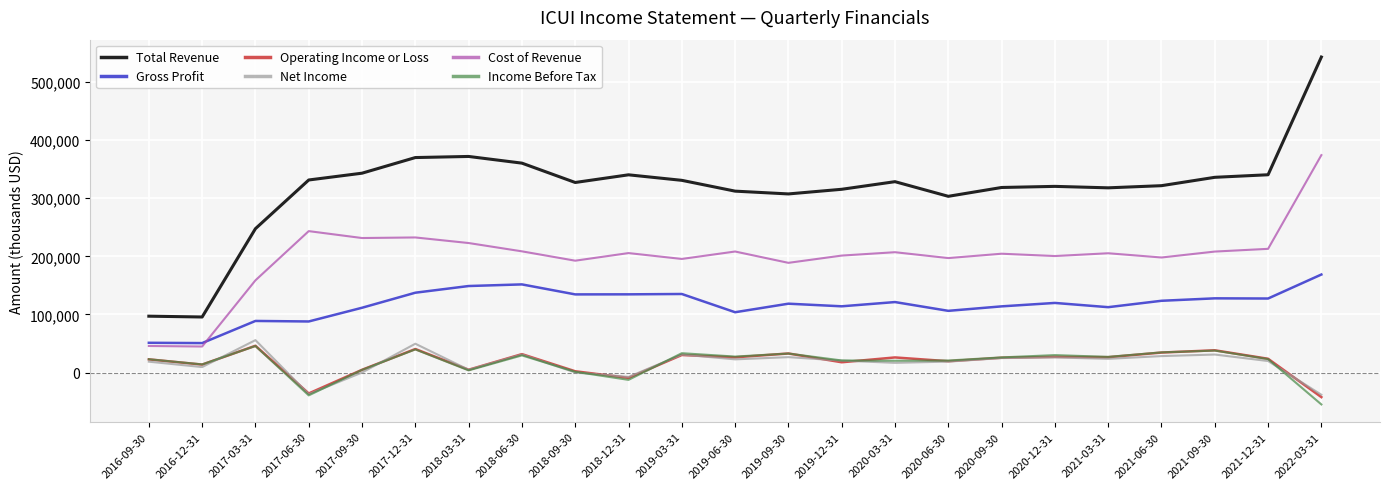

What are all the series names shown in the legend?

Total Revenue, Gross Profit, Operating Income or Loss, Net Income, Cost of Revenue, Income Before Tax